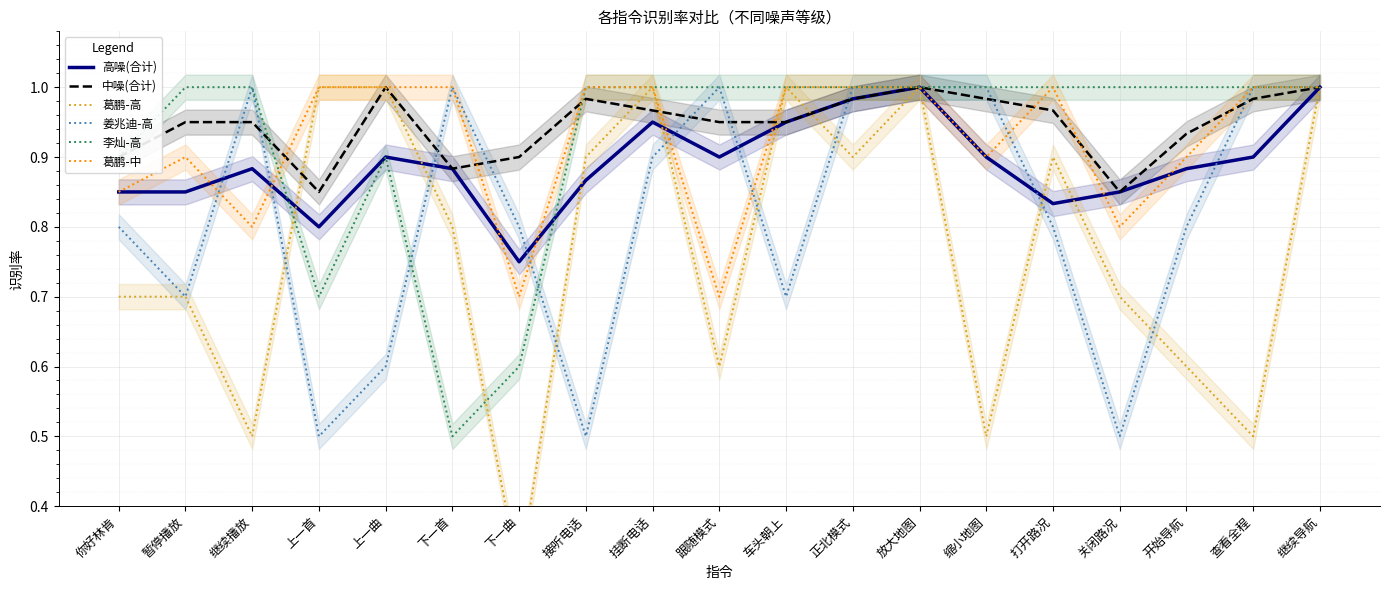

Between 正北模式 and 上一曲, which is larger?

正北模式